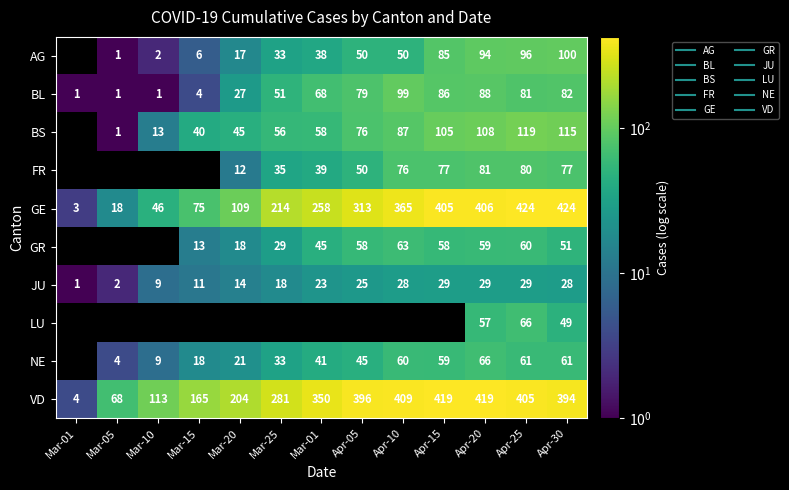

What is the average value of the BL series?

51.4